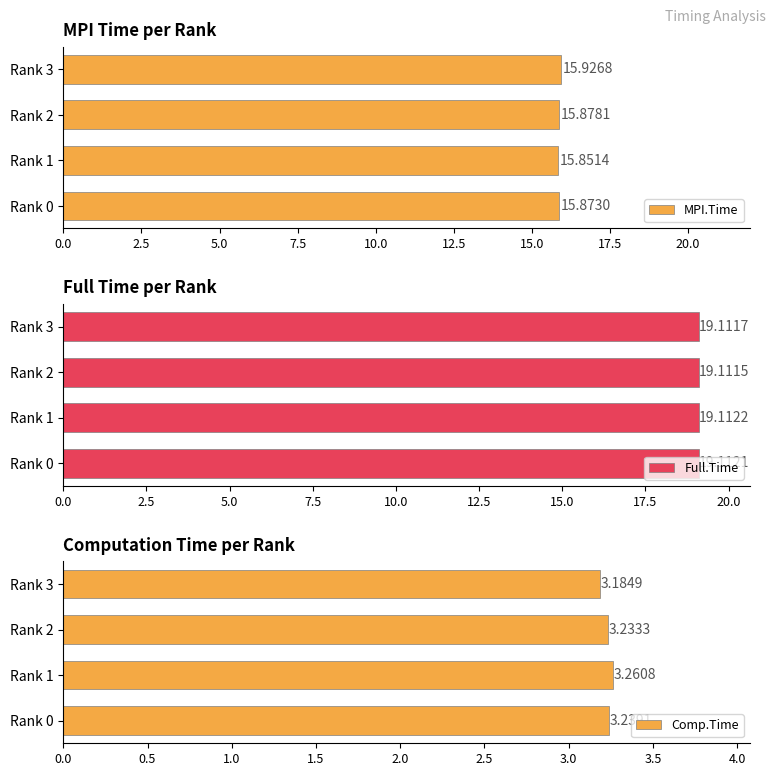

Which series has the largest total across all categories?

Full.Time